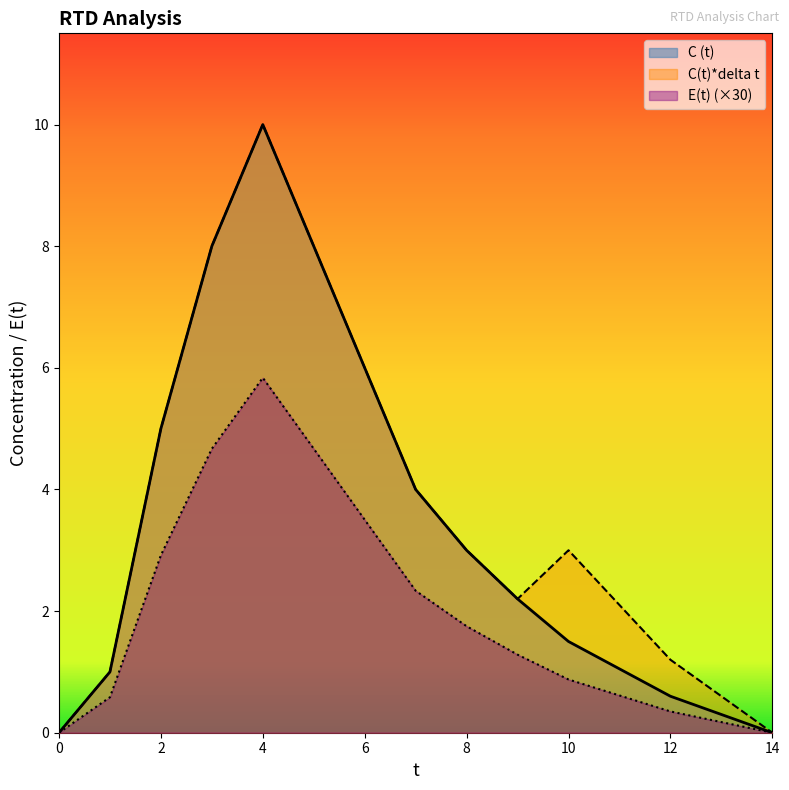

True or false: C(t)*delta t has more than 1 points higher than both neighbors.

True